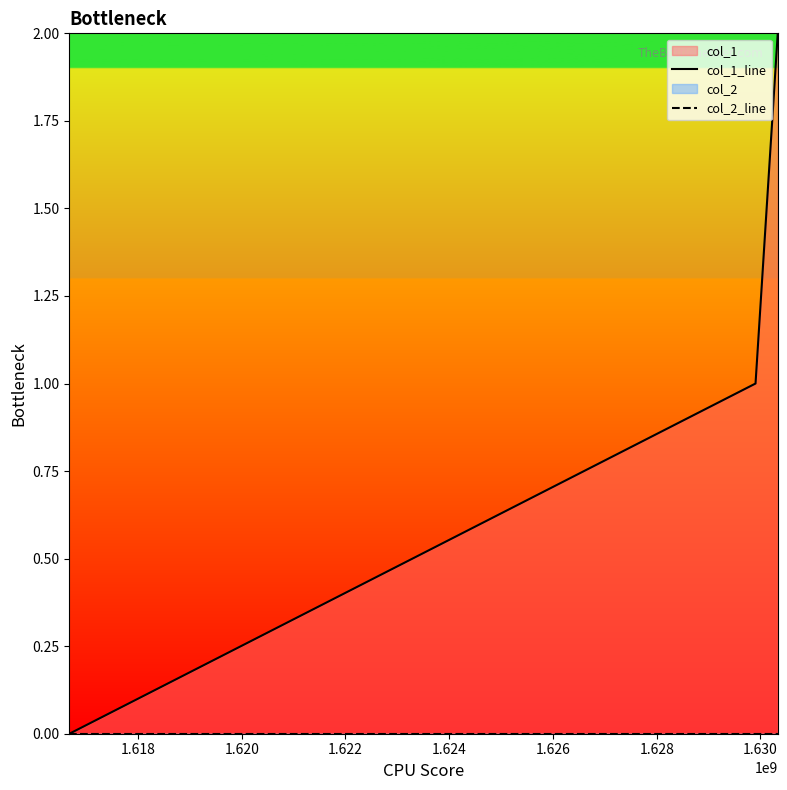

How many positive values does the col_1_line series have?

2